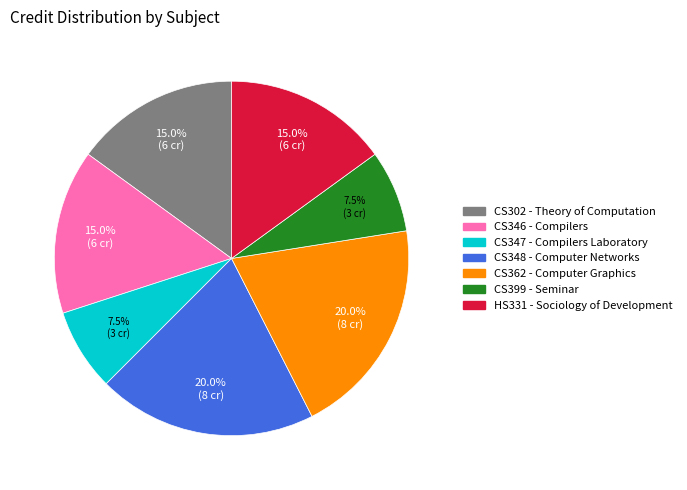

How much of the chart is everything except HS331?

85.0%